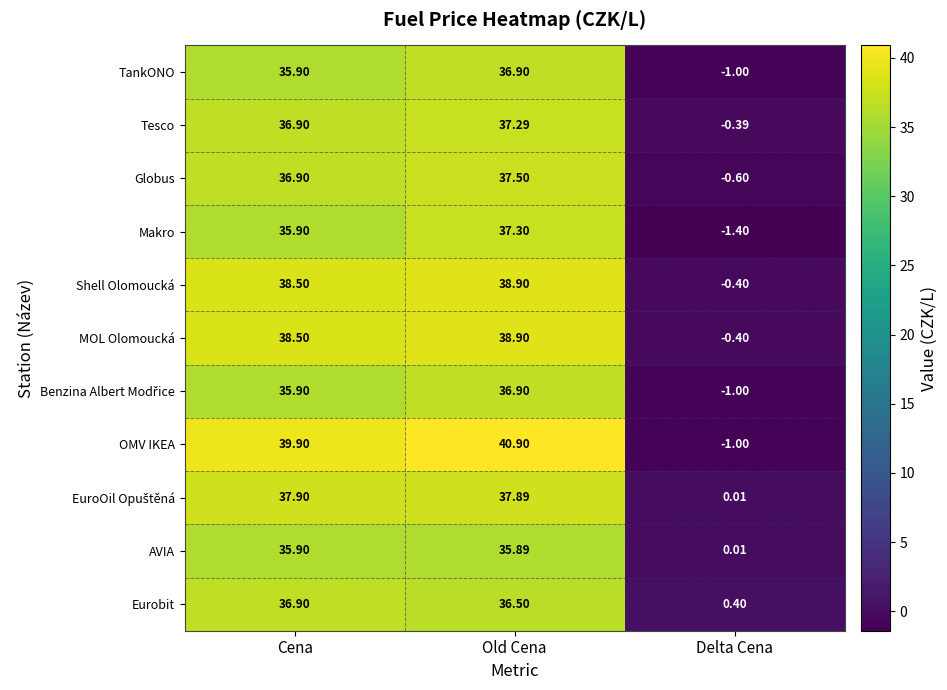

Which label corresponds to the largest value in the chart?

Old Cena